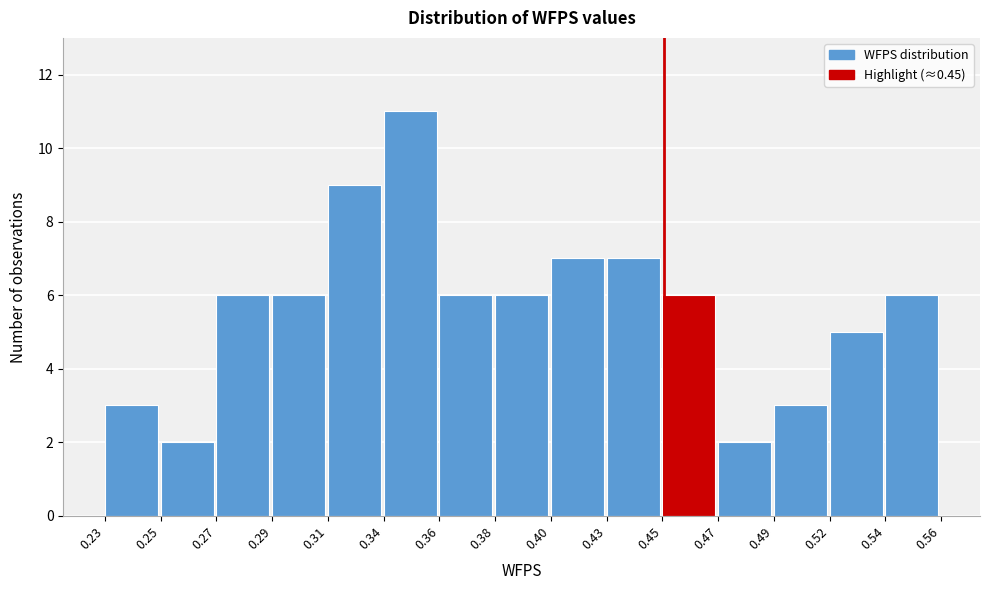

Reading right to left, list all the values displayed in this chart.

6	5	3	2	6	7	7	6	6	11	9	6	6	2	3